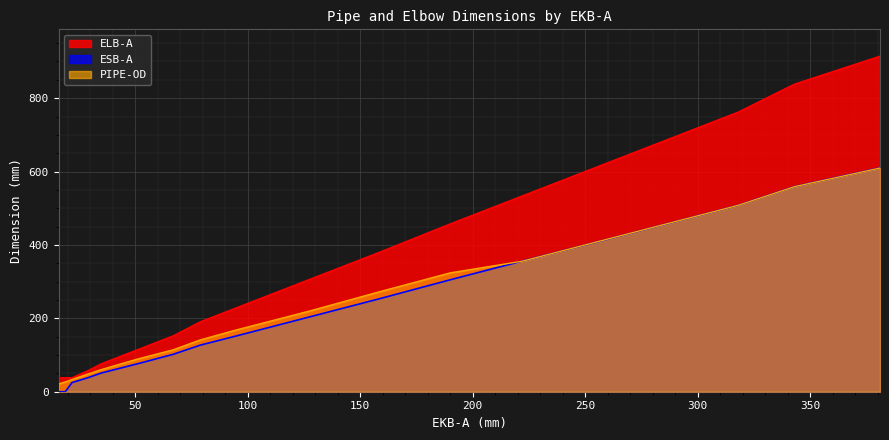

True or false: PIPE-OD and ELB-A intersect in this chart.

False